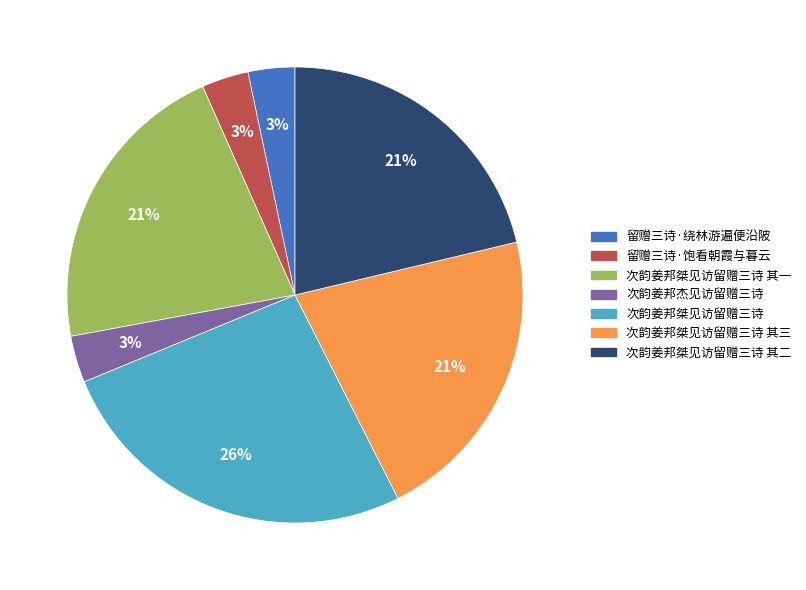

To the nearest percent, what is the difference between the 次韵姜邦桀见访留赠三诗 其一 and 次韵姜邦杰见访留赠三诗 slice percentages?

18%